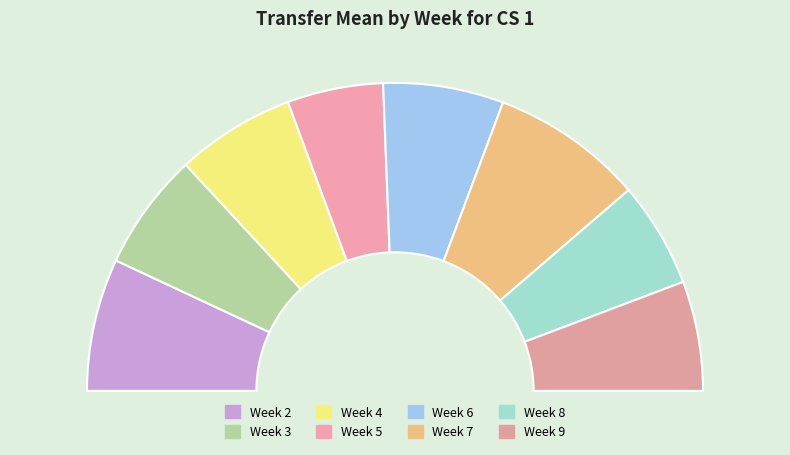

To the nearest percent, what portion does Week 8 represent?

11%